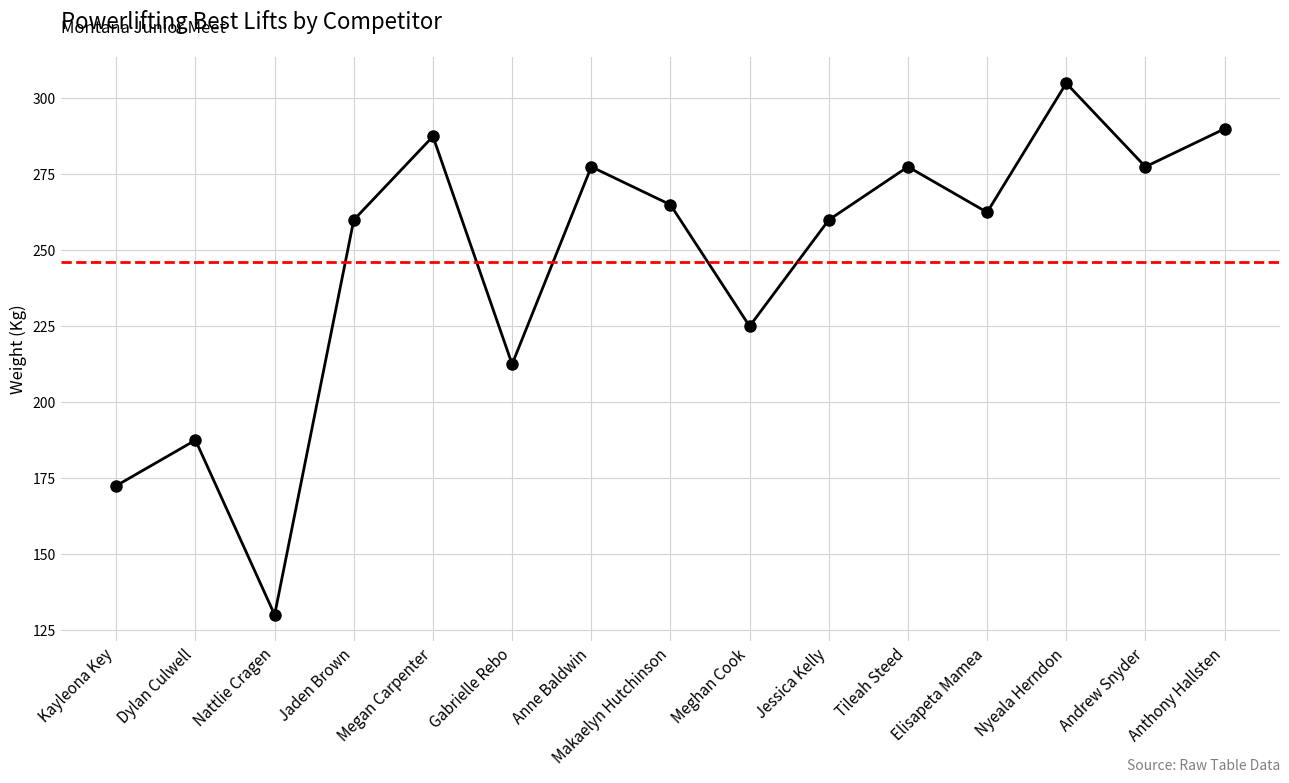

Which category has the lowest value across all series?

Nattlie Cragen